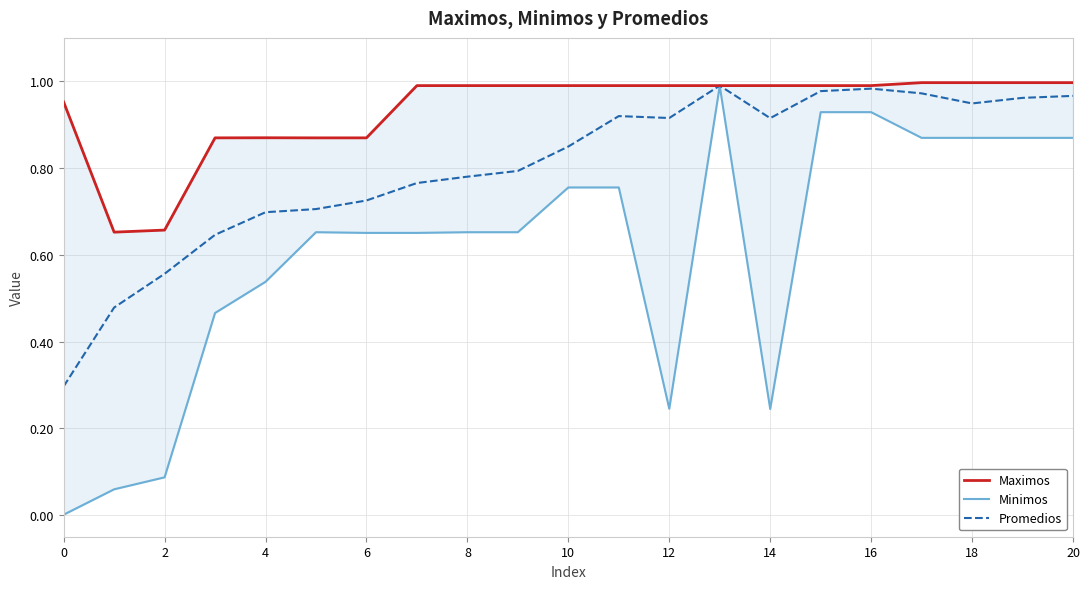

List the series in order of their peak value, lowest first.

Minimos, Promedios, Maximos